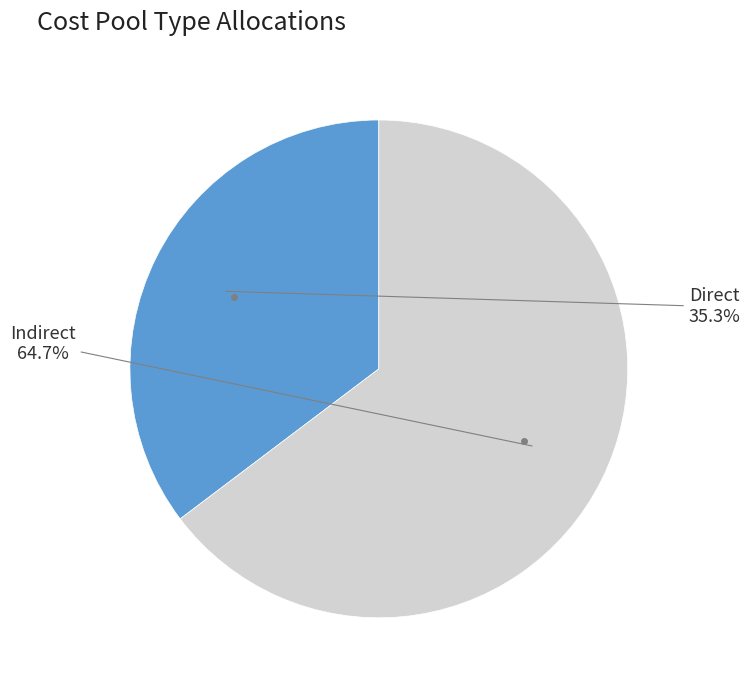

Is there a majority slice in this chart?

Yes